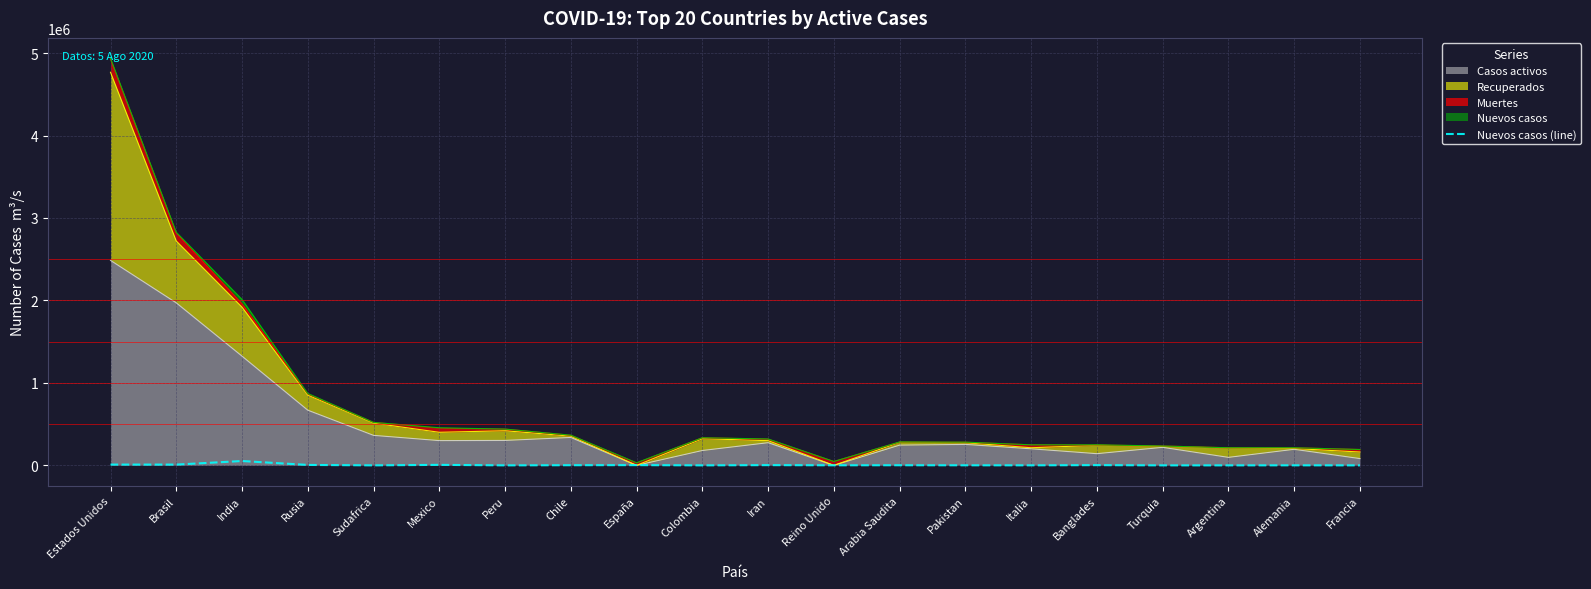

Reading left to right, transcribe all the data shown in this chart.

Estados Unidos=9482	Brasil=9397	India=52855	Rusia=5204	Sudafrica=0	Mexico=6148	Peru=0	Chile=1761	España=2953	Colombia=0	Iran=2697	Reino Unido=891	Arabia Saudita=1389	Pakistan=675	Italia=384	Banglades=2654	Turquia=0	Argentina=0	Alemania=388	Francia=0